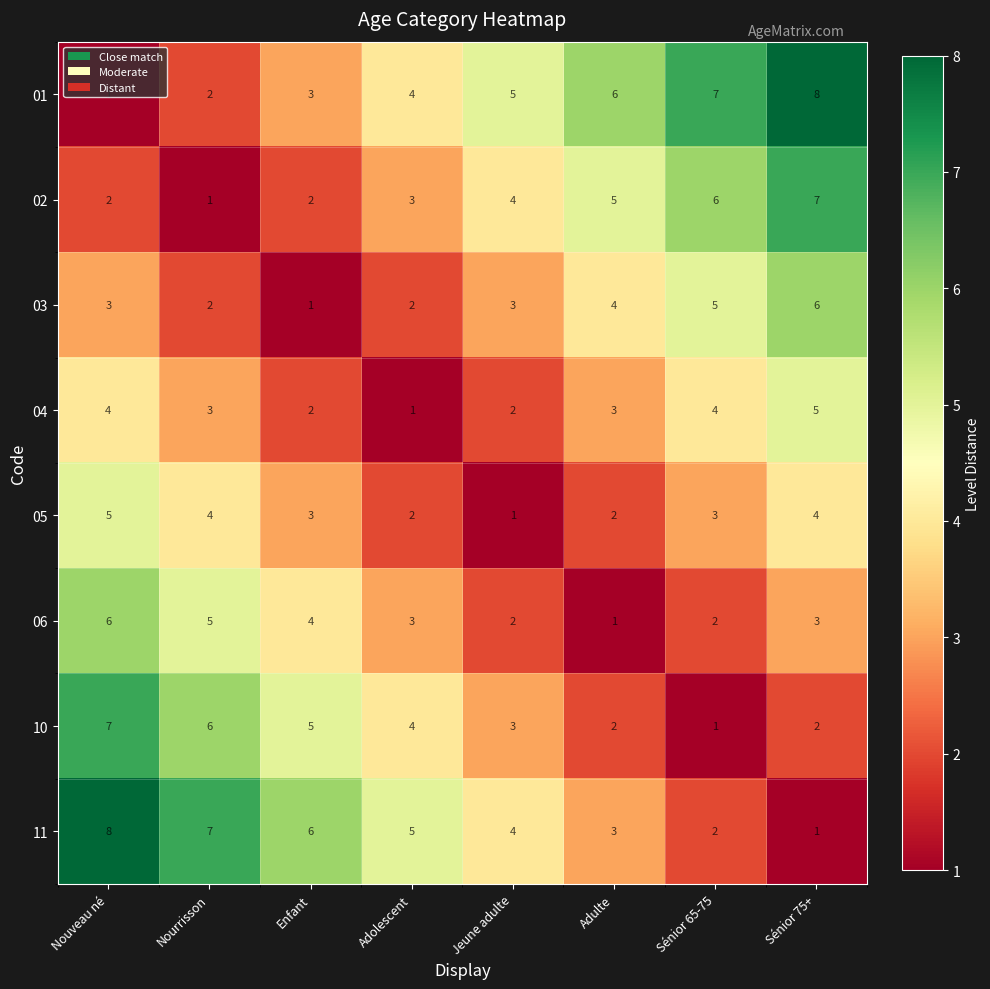

Where is 01 nearest to the value 4?

Adolescent